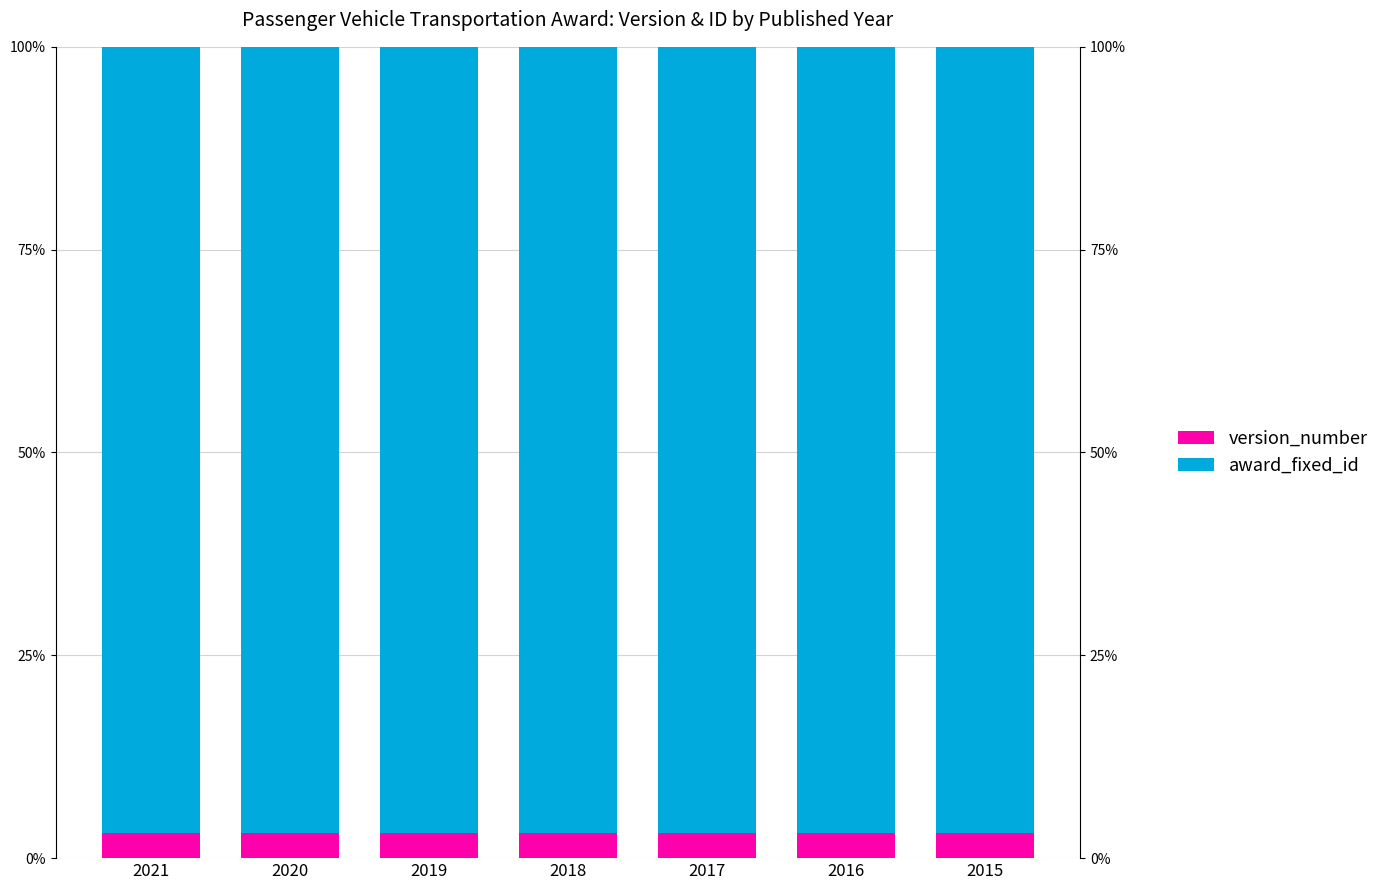

At 2021, list the series in order from largest to smallest.

award_fixed_id, version_number